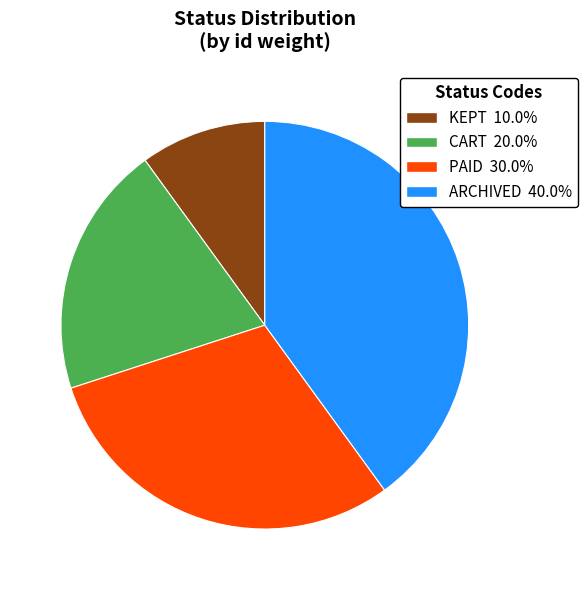

What is the largest slice in the pie chart?

ARCHIVED